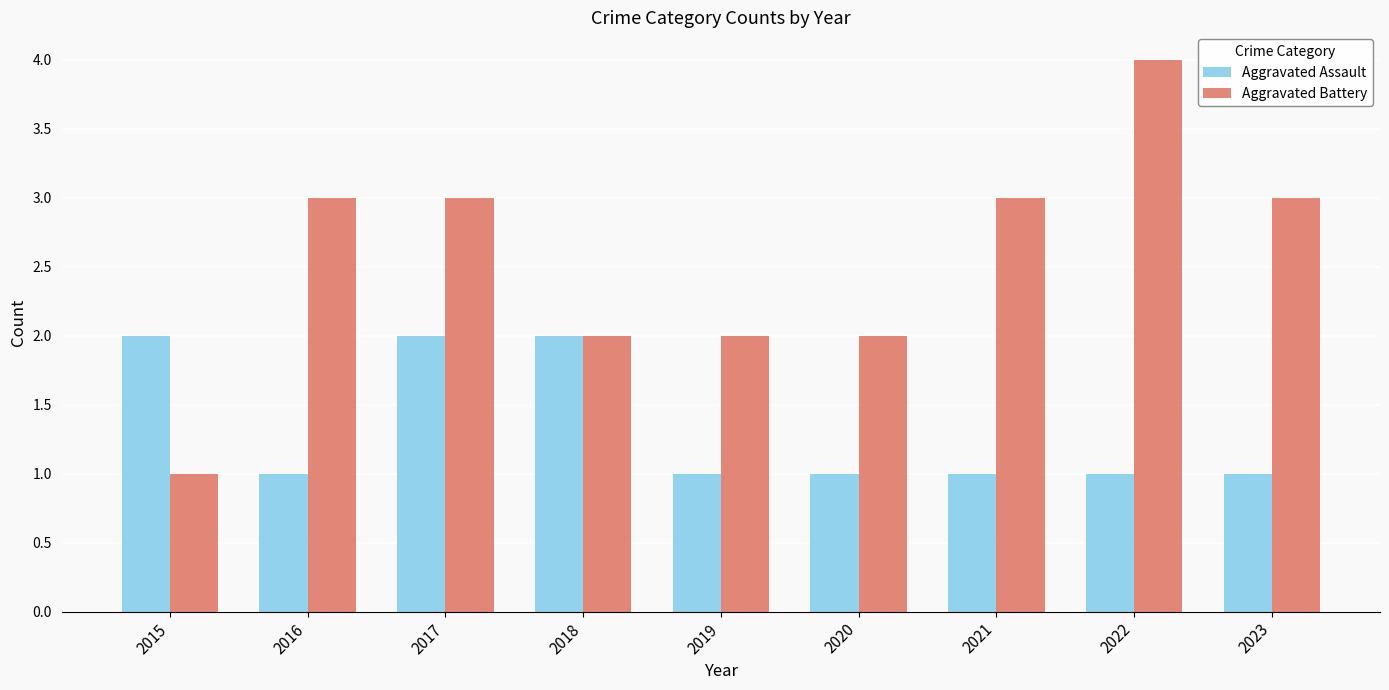

What is the spread (max minus min) of values at 2020?

1